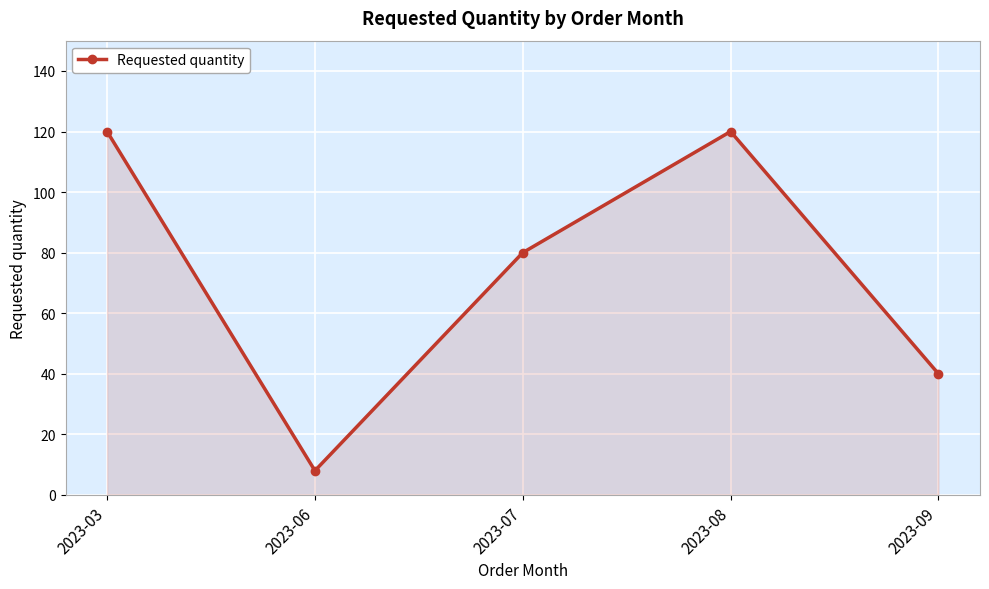

What is the difference between the values at 2023-06 and 2023-08?

112